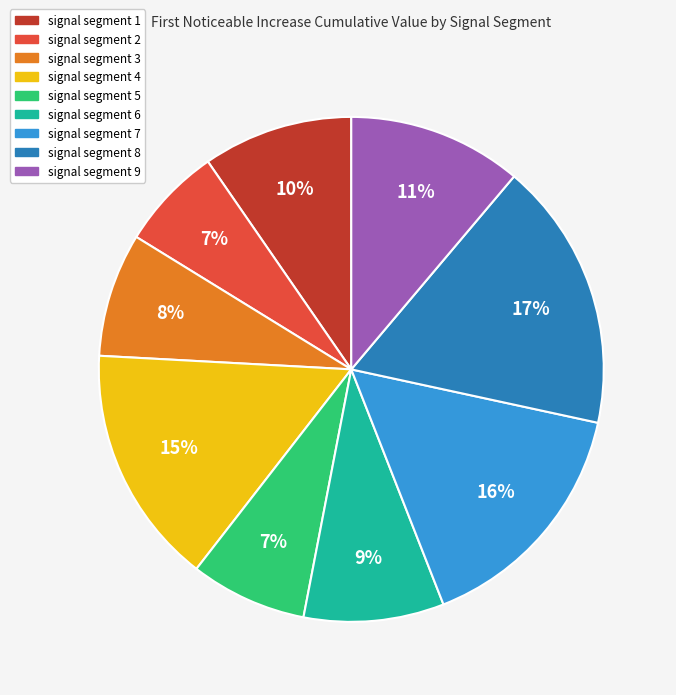

To the nearest percent, what percentage of the pie is signal segment 4?

15%